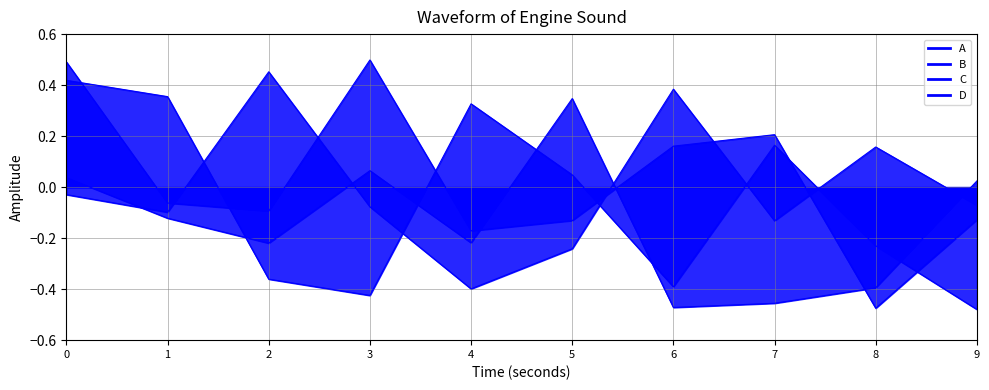

List the series in order of their overall mean, highest first.

B, D, C, A